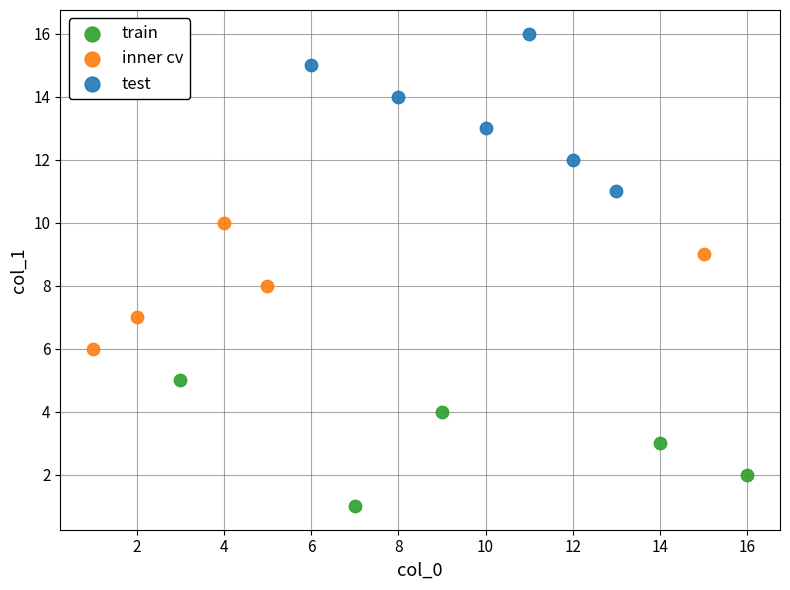

What are all the series names shown in the legend?

train, inner cv, test